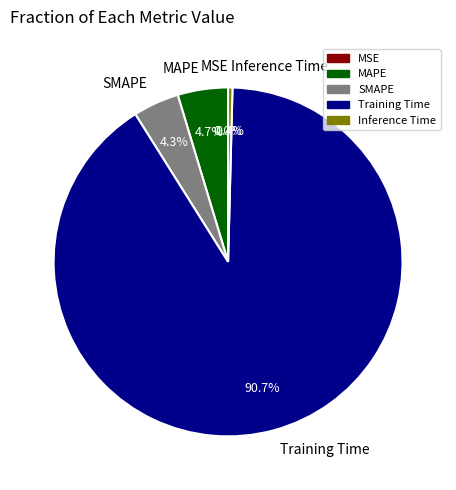

What percentage do MAPE and Inference Time together represent?

5.1%